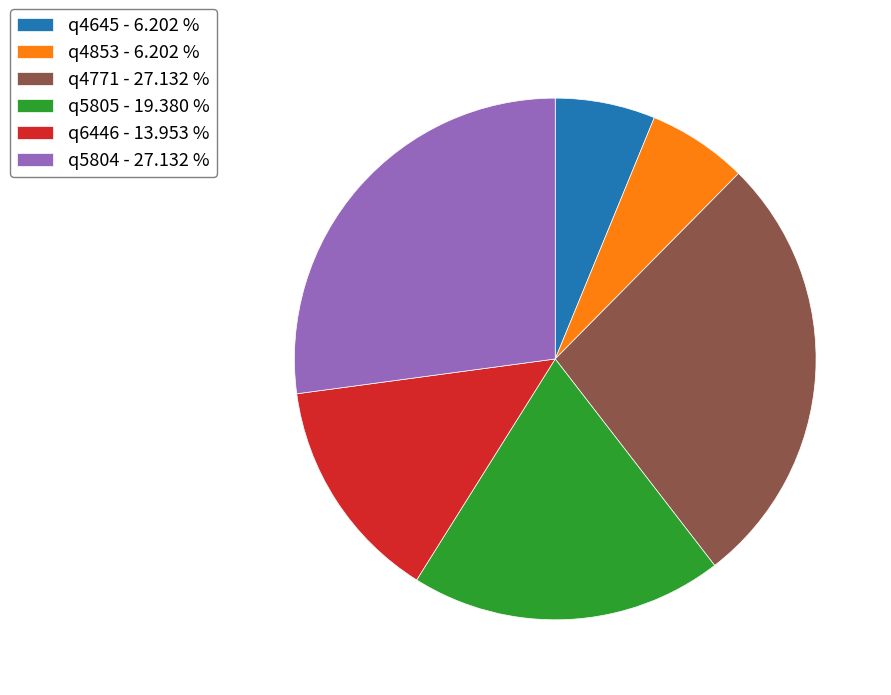

What is the ratio of the value at q4771 - 27.132 % to the value at q5805 - 19.380 %?

1.4